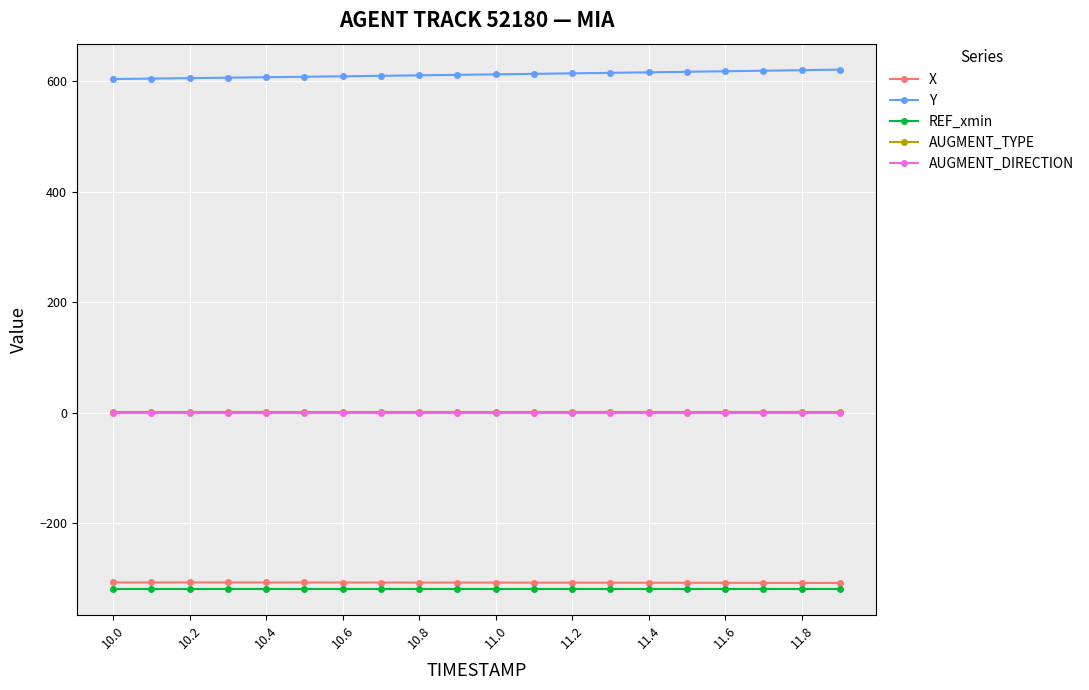

What is the maximum value for Y?

621.1